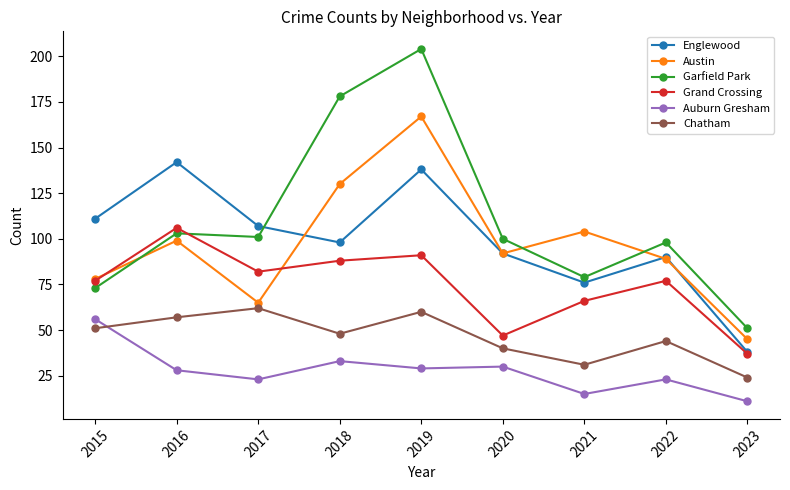

Which series has the largest range (max minus min)?

Garfield Park